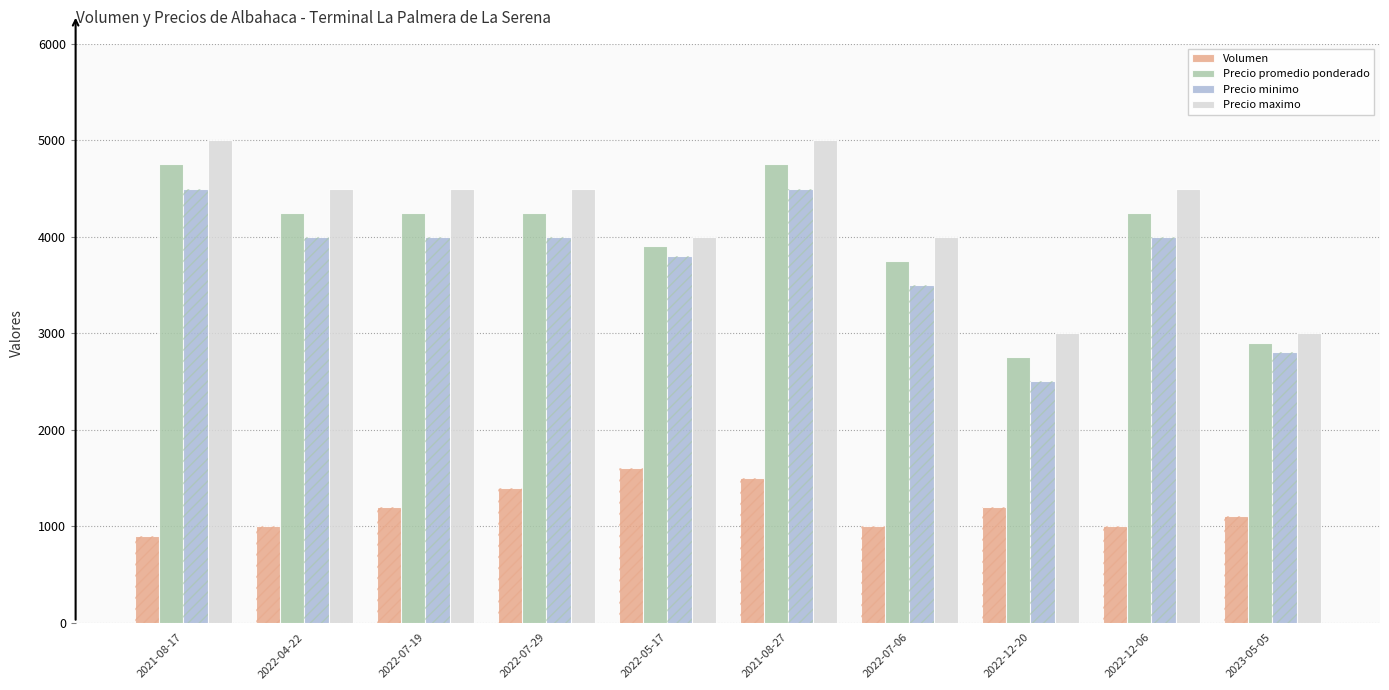

How many series are shown in this chart?

4